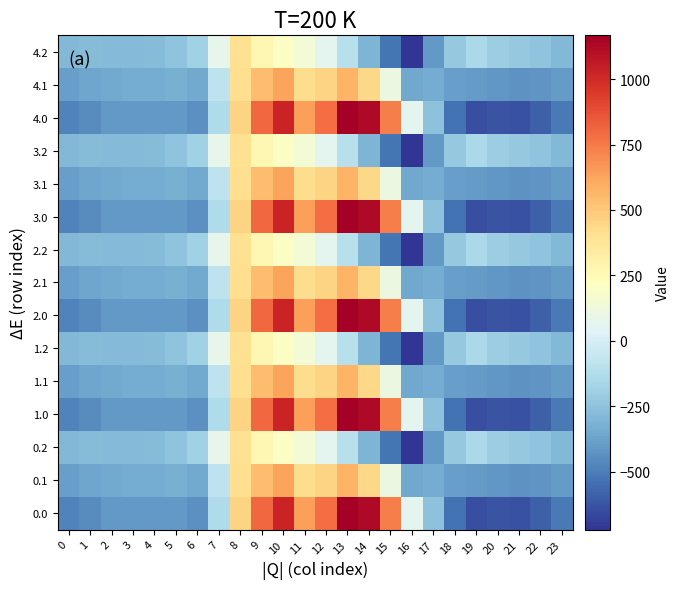

Reading left to right, what are all the values shown in this chart?

0.0: 0=-482.0	1=-449.5	2=-410.3	3=-404.4	4=-404.9	5=-410.8	6=-435.0	7=-136.4	8=454.2	9=804.0	10=1023.2	11=640.9	12=784.4	13=1167.2	14=1128.3	15=739.0	16=67.6	17=-250.3	18=-529.6	19=-644.5	20=-629.9	21=-638.4	22=-592.3	23=-511.3
0.1: 0=-384.6	1=-361.1	2=-347.9	3=-342.7	4=-339.6	5=-329.5	6=-345.2	7=-81.6	8=412.6	9=542.1	10=628.1	11=415.4	12=456.1	13=574.0	14=438.6	15=111.1	16=-353.7	17=-340.1	18=-388.5	19=-399.7	20=-414.5	21=-432.4	22=-419.9	23=-399.4
0.2: 0=-287.1	1=-272.7	2=-285.5	3=-281.0	4=-274.4	5=-248.1	6=-187.1	7=77.9	8=407.2	9=271.1	10=202.5	11=149.1	12=65.2	13=-104.4	14=-301.9	15=-522.2	16=-721.2	17=-409.5	18=-223.1	19=-151.1	20=-199.2	21=-226.4	22=-247.4	23=-287.5
1.0: 0=-482.0	1=-449.5	2=-410.3	3=-404.4	4=-404.9	5=-410.8	6=-435.0	7=-136.4	8=454.2	9=804.0	10=1023.2	11=640.9	12=784.4	13=1167.2	14=1128.3	15=739.0	16=67.6	17=-250.3	18=-529.6	19=-644.5	20=-629.9	21=-638.4	22=-592.3	23=-511.3
1.1: 0=-384.6	1=-361.1	2=-347.9	3=-342.7	4=-339.6	5=-329.5	6=-345.2	7=-81.6	8=412.6	9=542.1	10=628.1	11=415.4	12=456.1	13=574.0	14=438.6	15=111.1	16=-353.7	17=-340.1	18=-388.5	19=-399.7	20=-414.5	21=-432.4	22=-419.9	23=-399.4
1.2: 0=-287.1	1=-272.7	2=-285.5	3=-281.0	4=-274.4	5=-248.1	6=-187.1	7=77.9	8=407.2	9=271.1	10=202.5	11=149.1	12=65.2	13=-104.4	14=-301.9	15=-522.2	16=-721.2	17=-409.5	18=-223.1	19=-151.1	20=-199.2	21=-226.4	22=-247.4	23=-287.5
2.0: 0=-482.0	1=-449.5	2=-410.3	3=-404.4	4=-404.9	5=-410.8	6=-435.0	7=-136.4	8=454.2	9=804.0	10=1023.2	11=640.9	12=784.4	13=1167.2	14=1128.3	15=739.0	16=67.6	17=-250.3	18=-529.6	19=-644.5	20=-629.9	21=-638.4	22=-592.3	23=-511.3
2.1: 0=-384.6	1=-361.1	2=-347.9	3=-342.7	4=-339.6	5=-329.5	6=-345.2	7=-81.6	8=412.6	9=542.1	10=628.1	11=415.4	12=456.1	13=574.0	14=438.6	15=111.1	16=-353.7	17=-340.1	18=-388.5	19=-399.7	20=-414.5	21=-432.4	22=-419.9	23=-399.4
2.2: 0=-287.1	1=-272.7	2=-285.5	3=-281.0	4=-274.4	5=-248.1	6=-187.1	7=77.9	8=407.2	9=271.1	10=202.5	11=149.1	12=65.2	13=-104.4	14=-301.9	15=-522.2	16=-721.2	17=-409.5	18=-223.1	19=-151.1	20=-199.2	21=-226.4	22=-247.4	23=-287.5
3.0: 0=-482.0	1=-449.5	2=-410.3	3=-404.4	4=-404.9	5=-410.8	6=-435.0	7=-136.4	8=454.2	9=804.0	10=1023.2	11=640.9	12=784.4	13=1167.2	14=1128.3	15=739.0	16=67.6	17=-250.3	18=-529.6	19=-644.5	20=-629.9	21=-638.4	22=-592.3	23=-511.3
3.1: 0=-384.6	1=-361.1	2=-347.9	3=-342.7	4=-339.6	5=-329.5	6=-345.2	7=-81.6	8=412.6	9=542.1	10=628.1	11=415.4	12=456.1	13=574.0	14=438.6	15=111.1	16=-353.7	17=-340.1	18=-388.5	19=-399.7	20=-414.5	21=-432.4	22=-419.9	23=-399.4
3.2: 0=-287.1	1=-272.7	2=-285.5	3=-281.0	4=-274.4	5=-248.1	6=-187.1	7=77.9	8=407.2	9=271.1	10=202.5	11=149.1	12=65.2	13=-104.4	14=-301.9	15=-522.2	16=-721.2	17=-409.5	18=-223.1	19=-151.1	20=-199.2	21=-226.4	22=-247.4	23=-287.5
4.0: 0=-482.0	1=-449.5	2=-410.3	3=-404.4	4=-404.9	5=-410.8	6=-435.0	7=-136.4	8=454.2	9=804.0	10=1023.2	11=640.9	12=784.4	13=1167.2	14=1128.3	15=739.0	16=67.6	17=-250.3	18=-529.6	19=-644.5	20=-629.9	21=-638.4	22=-592.3	23=-511.3
4.1: 0=-384.6	1=-361.1	2=-347.9	3=-342.7	4=-339.6	5=-329.5	6=-345.2	7=-81.6	8=412.6	9=542.1	10=628.1	11=415.4	12=456.1	13=574.0	14=438.6	15=111.1	16=-353.7	17=-340.1	18=-388.5	19=-399.7	20=-414.5	21=-432.4	22=-419.9	23=-399.4
4.2: 0=-287.1	1=-272.7	2=-285.5	3=-281.0	4=-274.4	5=-248.1	6=-187.1	7=77.9	8=407.2	9=271.1	10=202.5	11=149.1	12=65.2	13=-104.4	14=-301.9	15=-522.2	16=-721.2	17=-409.5	18=-223.1	19=-151.1	20=-199.2	21=-226.4	22=-247.4	23=-287.5